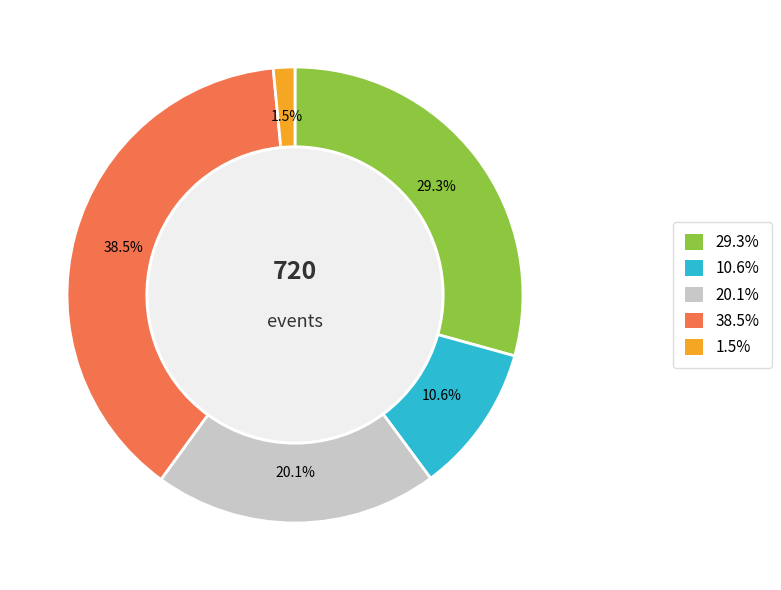

How many slices are in this pie chart?

5